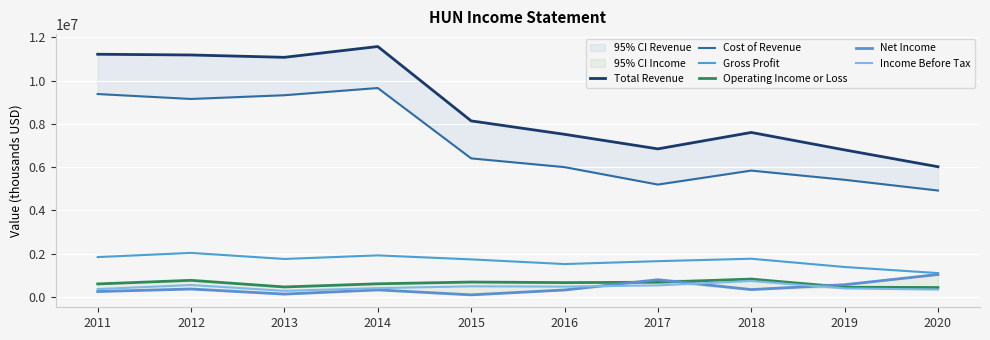

What is the spread (max minus min) of values at 2017?

6314000